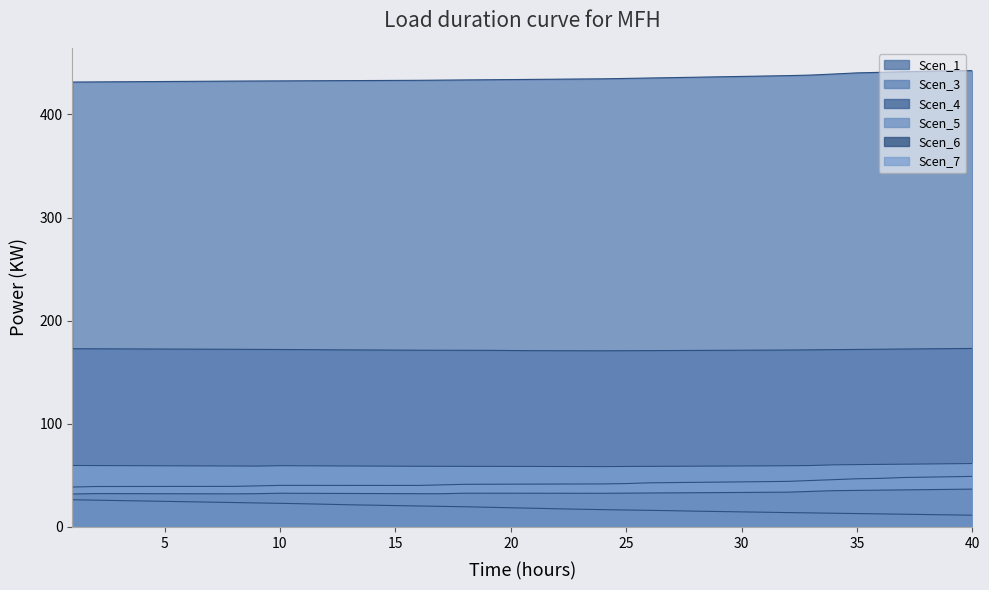

True or false: Scen_4 has more than 2 interior local peaks.

False